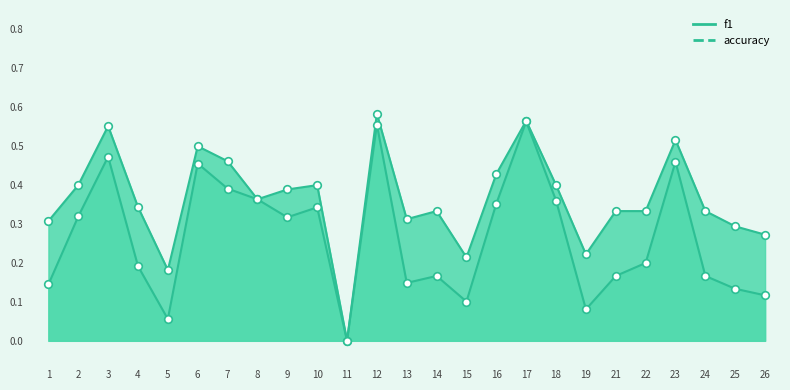

Which series contains the highest Y value?

accuracy